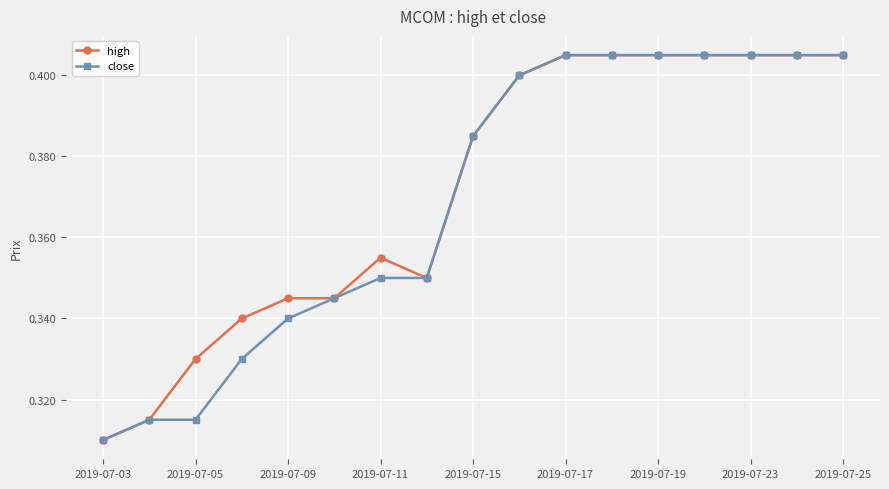

At how many categories does at least one series exceed 0?

17